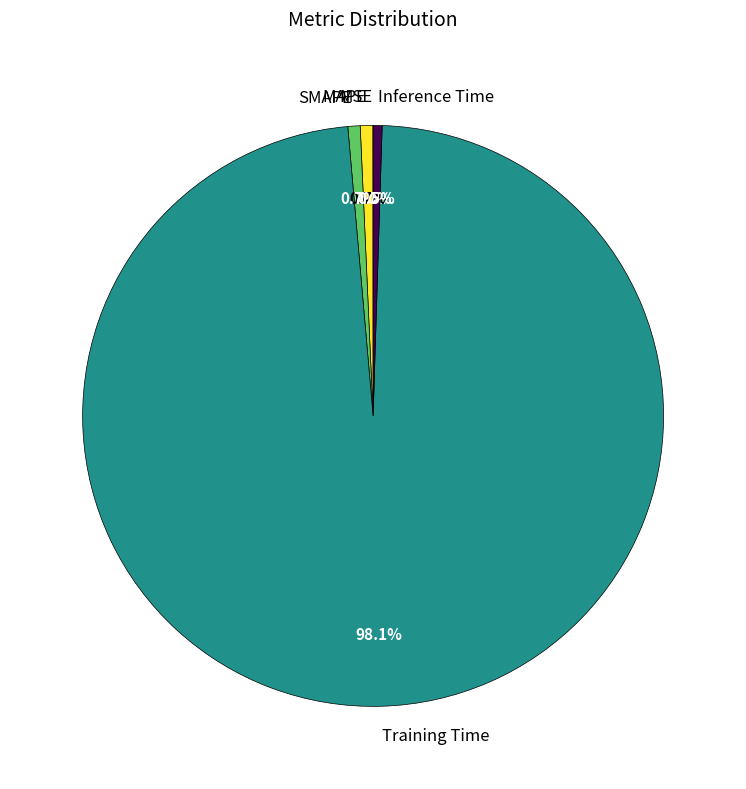

Is Training Time the majority of the pie?

Yes